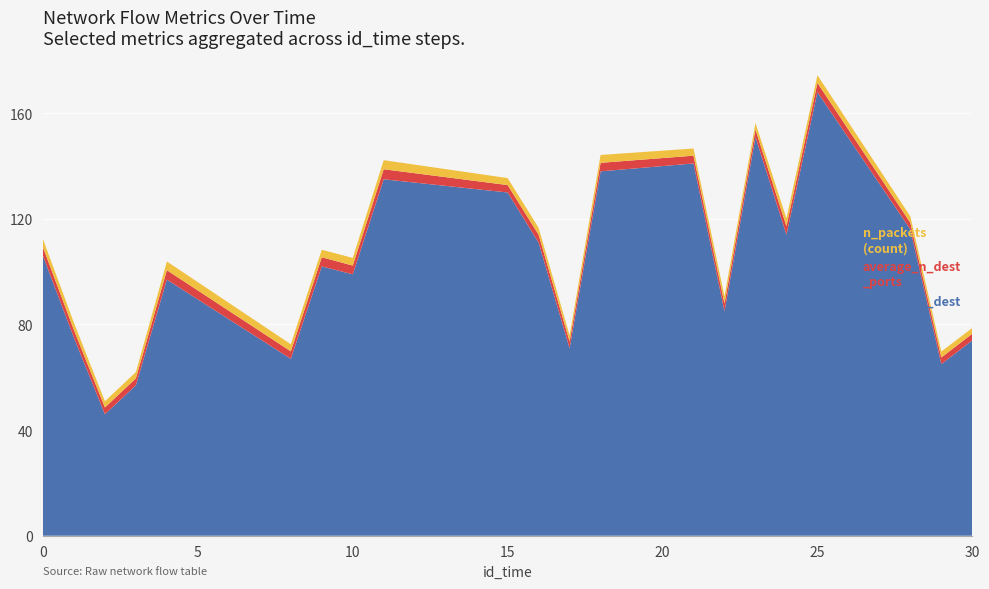

Reading left to right, list all the values displayed in this chart.

average_n_dest_asn: 0=3.1	1=2.8	2=2.3	3=2.4	4=3.3	8=2.7	9=2.8	10=2.9	11=3.4	15=2.6	16=2.6	17=2.2	18=3.0	21=2.7	22=2.8	23=2.5	24=3.0	25=2.9	28=2.4	29=2.3	30=2.2
average_n_dest_ports: 0=3.2	1=2.9	2=2.6	3=2.6	4=3.6	8=2.8	9=3.5	10=3.3	11=3.8	15=2.8	16=3.0	17=2.6	18=3.2	21=2.9	22=3.0	23=2.8	24=3.2	25=3.5	28=2.5	29=2.5	30=2.5
n_packets: 0=106.0	1=75.0	2=46.0	3=57.0	4=97.0	8=67.0	9=102.0	10=99.0	11=135.0	15=130.0	16=111.0	17=71.0	18=138.0	21=141.0	22=85.0	23=151.0	24=114.0	25=168.0	28=116.0	29=65.0	30=74.0